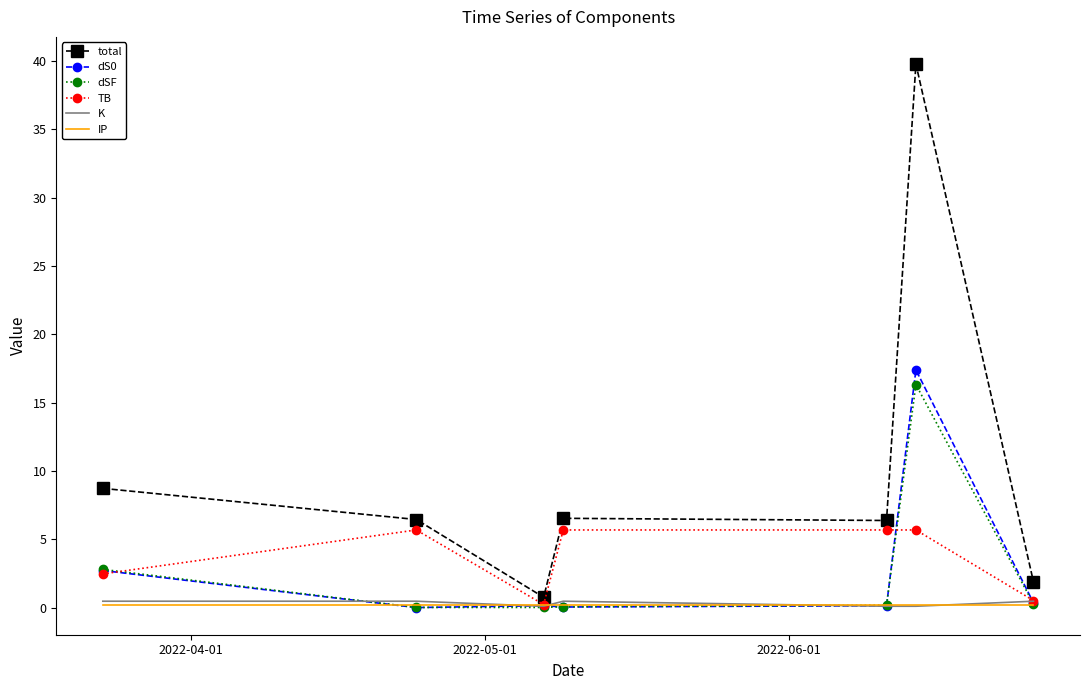

Which series has the largest range (max minus min)?

total